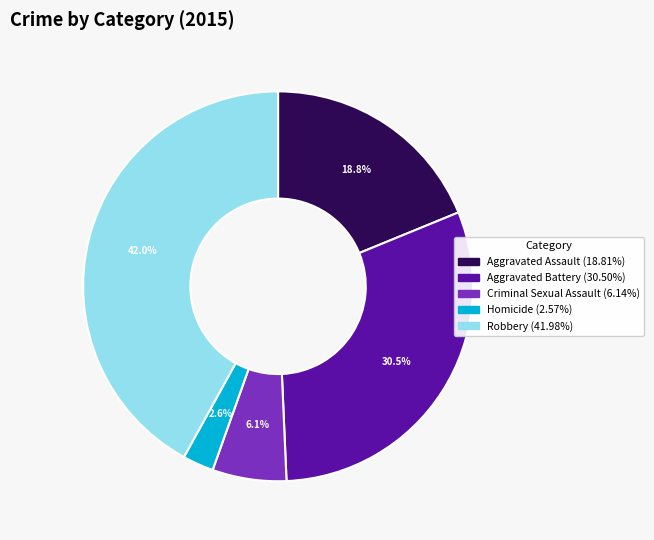

Count the number of slices in the pie.

5